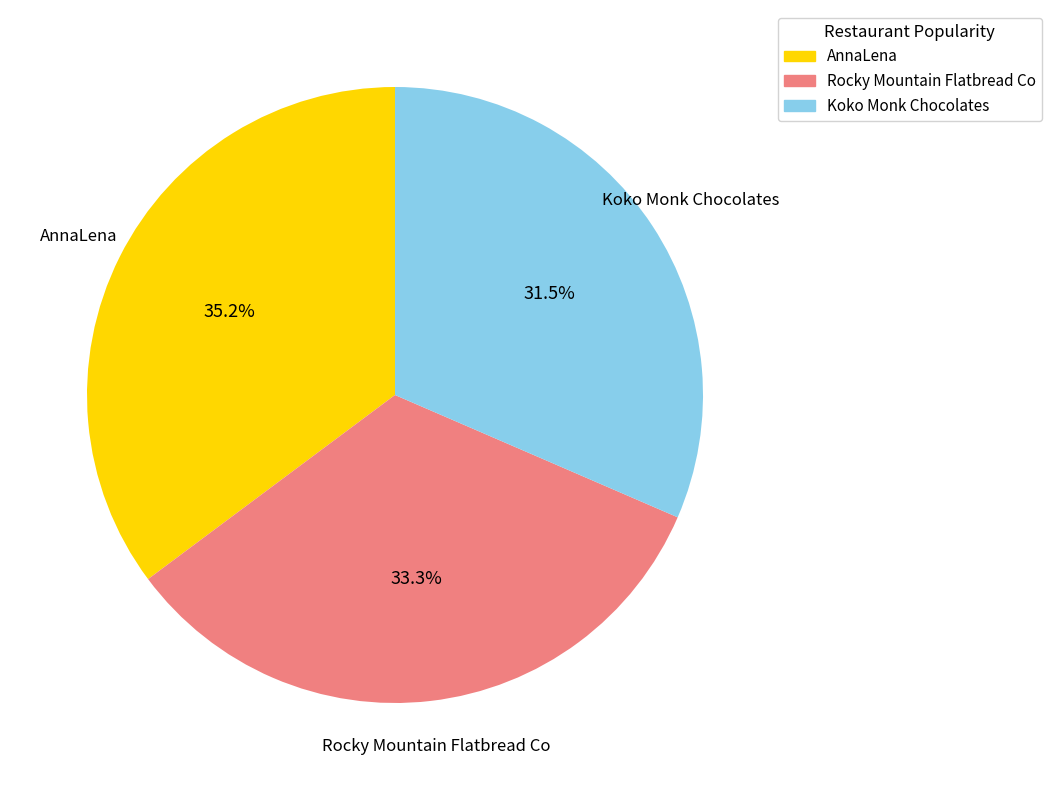

True or false: Rocky Mountain Flatbread Co accounts for 24% of the total.

False